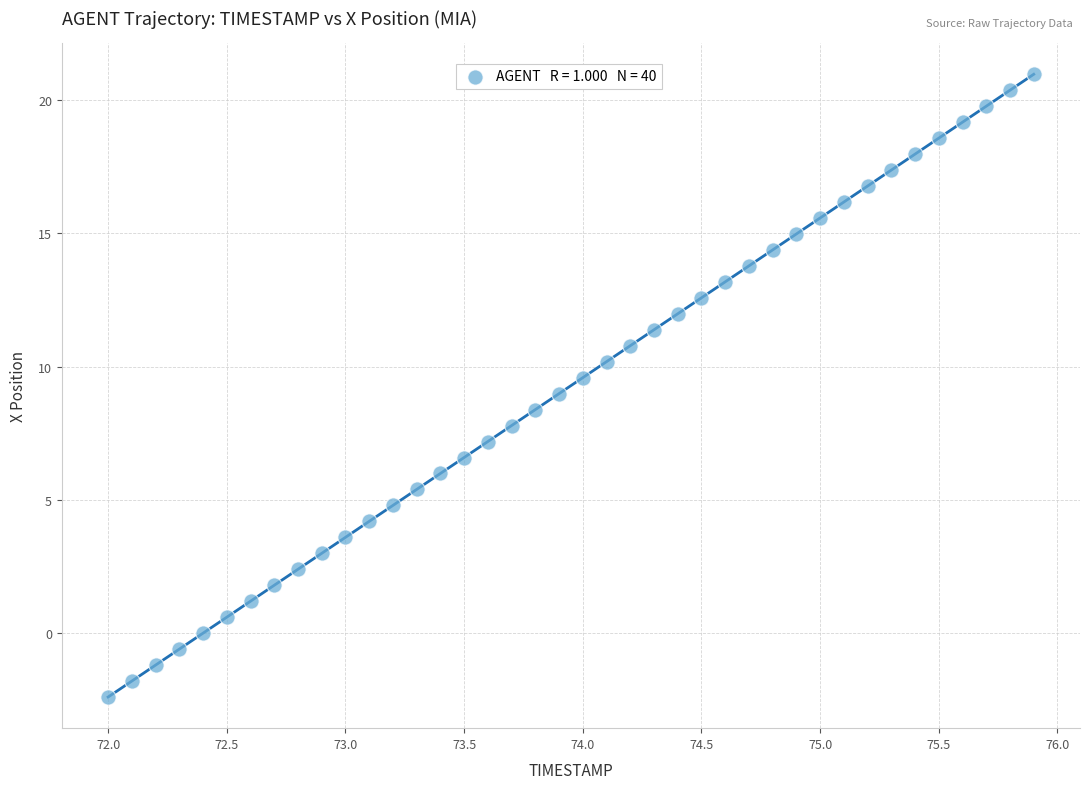

What is the range of X values (max minus min)?

3.9